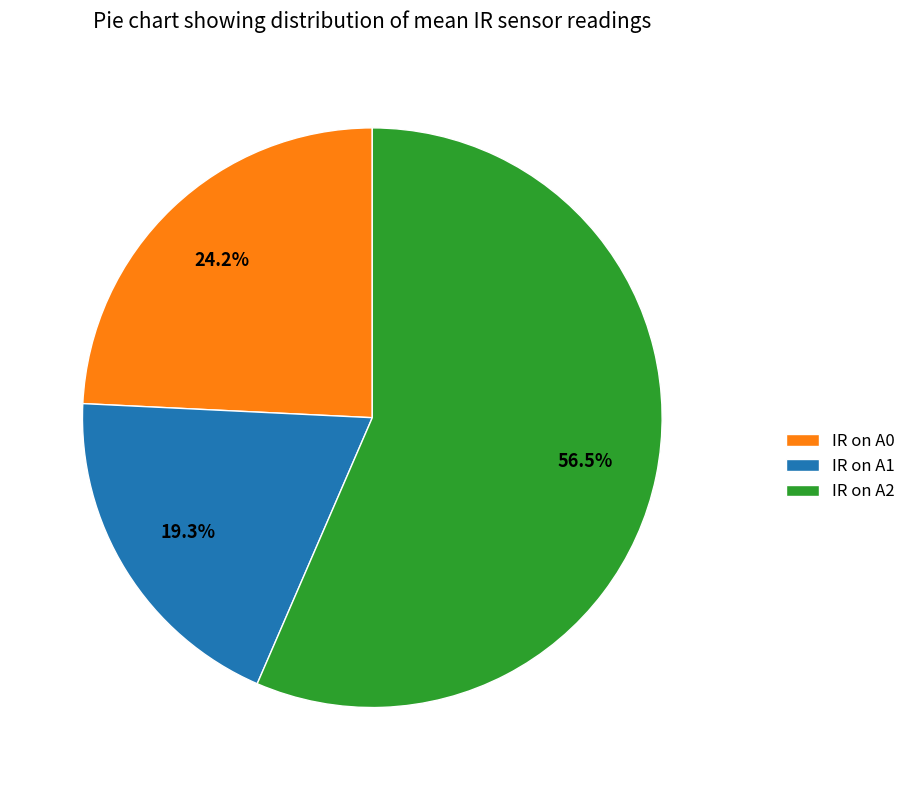

Rank the categories by value from highest to lowest.

IR on A2, IR on A0, IR on A1